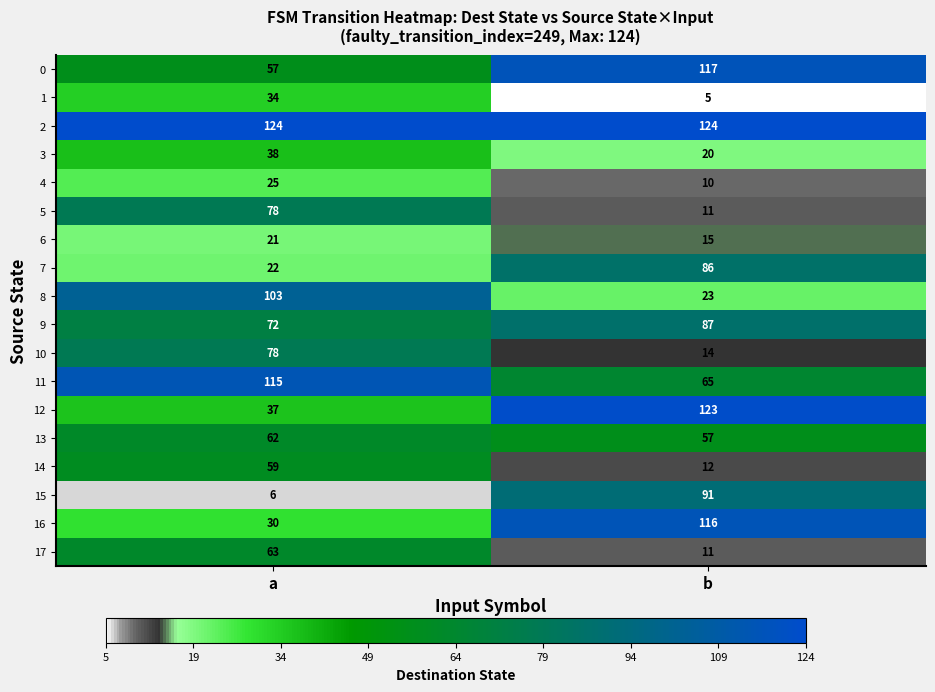

What is the sum of all 13 values?

119